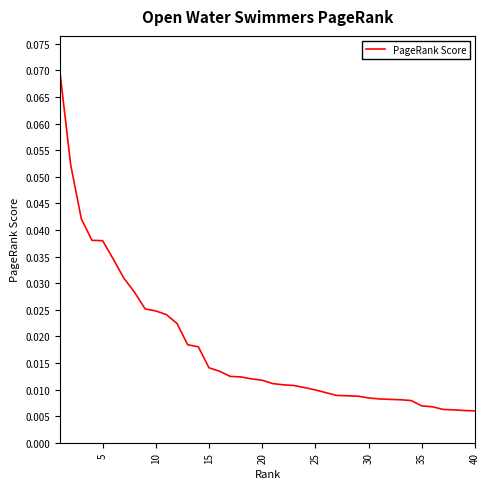

At which label is the value closest to 0?

40